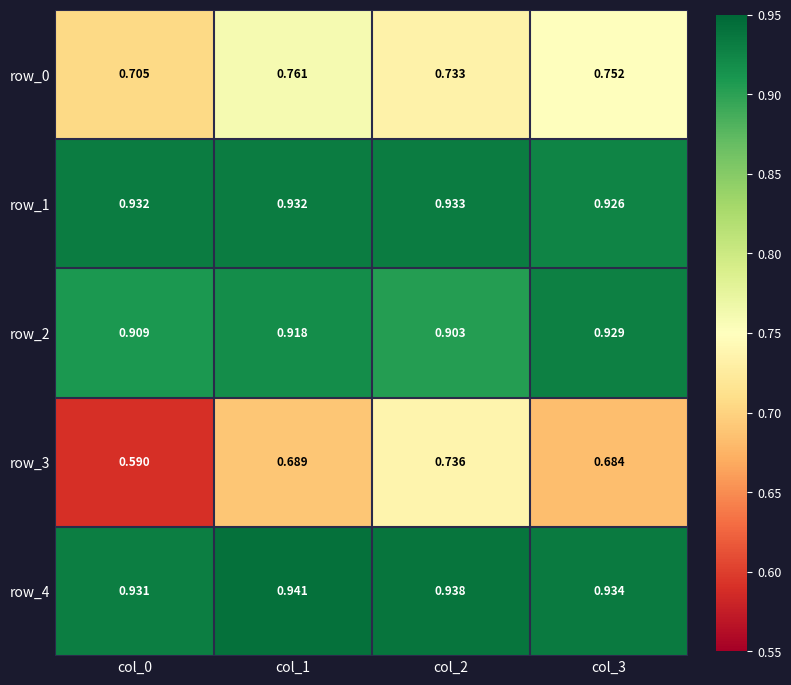

List the series in order of their peak value, lowest first.

row_3, row_0, row_2, row_1, row_4